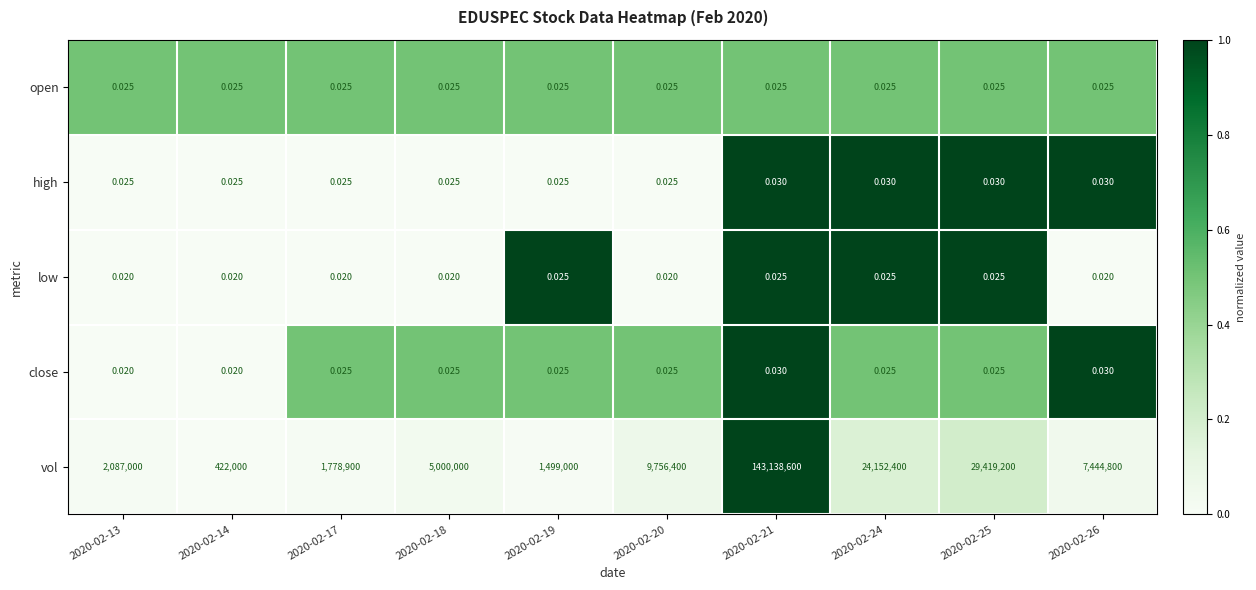

Which series has the largest total across all categories?

vol